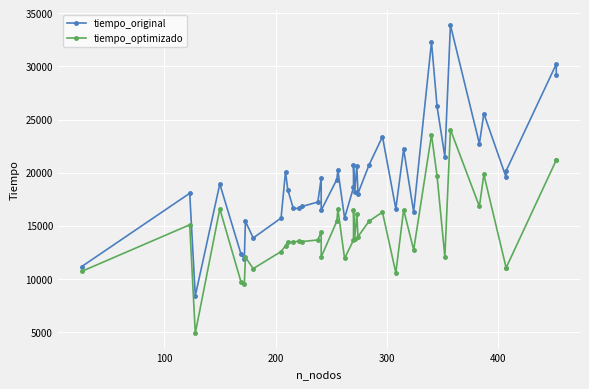

Reading left to right, what are all the values shown in this chart?

tiempo_original: 11155	18059	8407	18930	12339	11875	15420	13851	15726	20100	18391	16629	16631	16826	17232	19470	16455	19353	20232	15726	18607	20707	18212	20598	18032	20732	23391	16591	22205	16311	32295	26233	21506	33888	22723	25565	19555	20174	30220	29206
tiempo_optimizado: 10704	15093	4888	16589	9728	9502	12041	10965	12574	13118	13510	13449	13572	13517	13663	14432	12054	15425	16548	11926	13653	16487	13745	16123	13966	15439	16280	10565	16511	12727	23562	19693	12080	24055	16821	19827	11042	11045	21186	21186